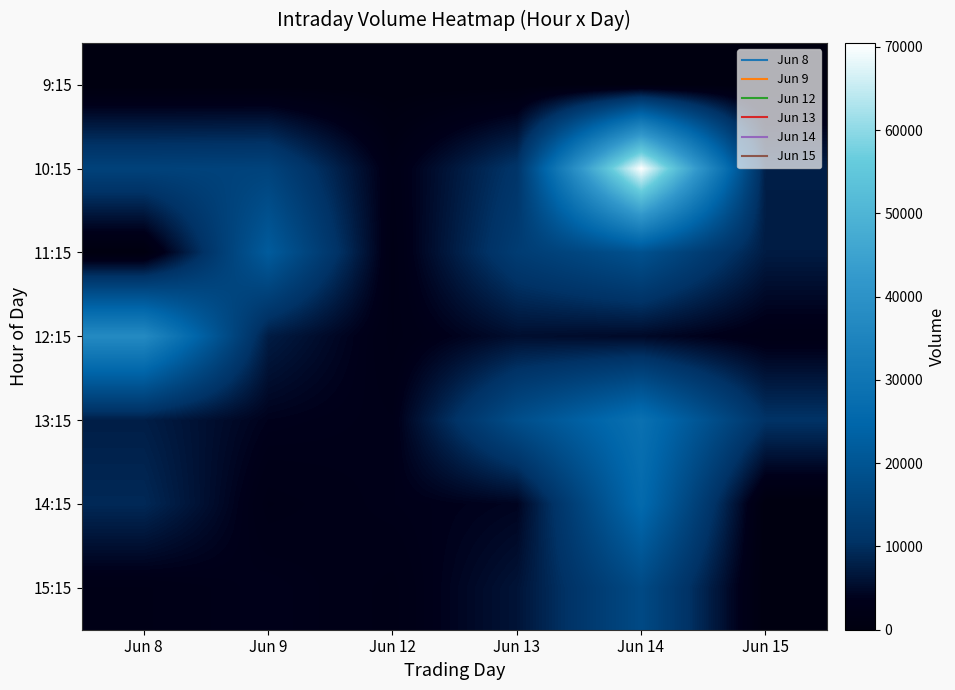

At how many categories does at least one series exceed 47540?

1